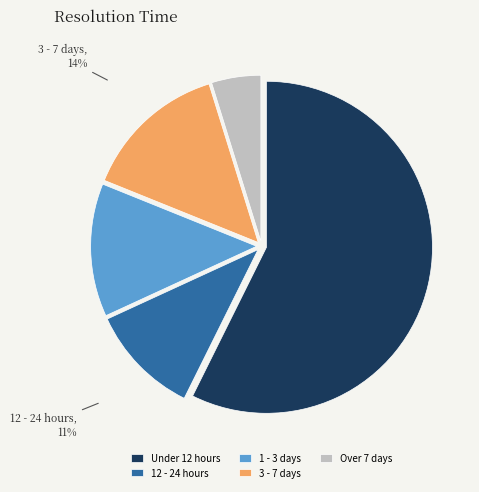

How many segments does this pie chart have?

5